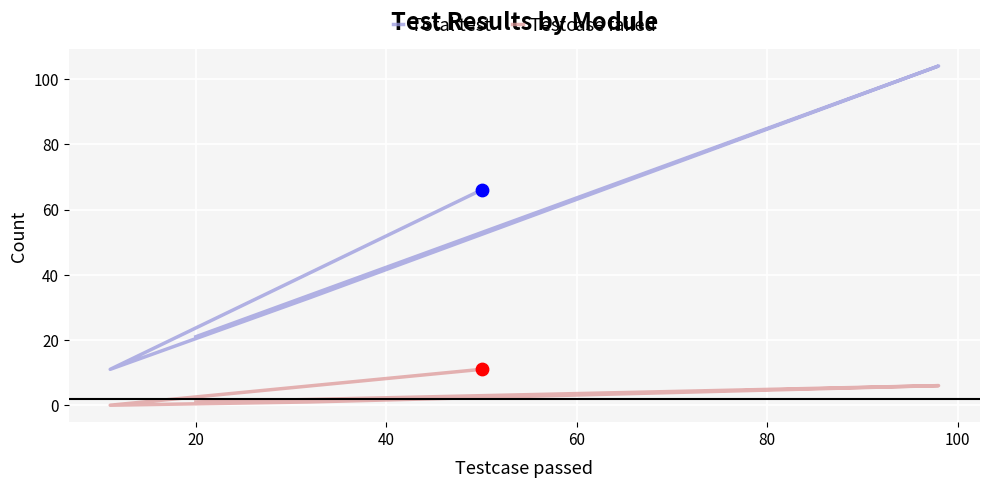

What are all the series names shown in the legend?

Total test, Testcase failed